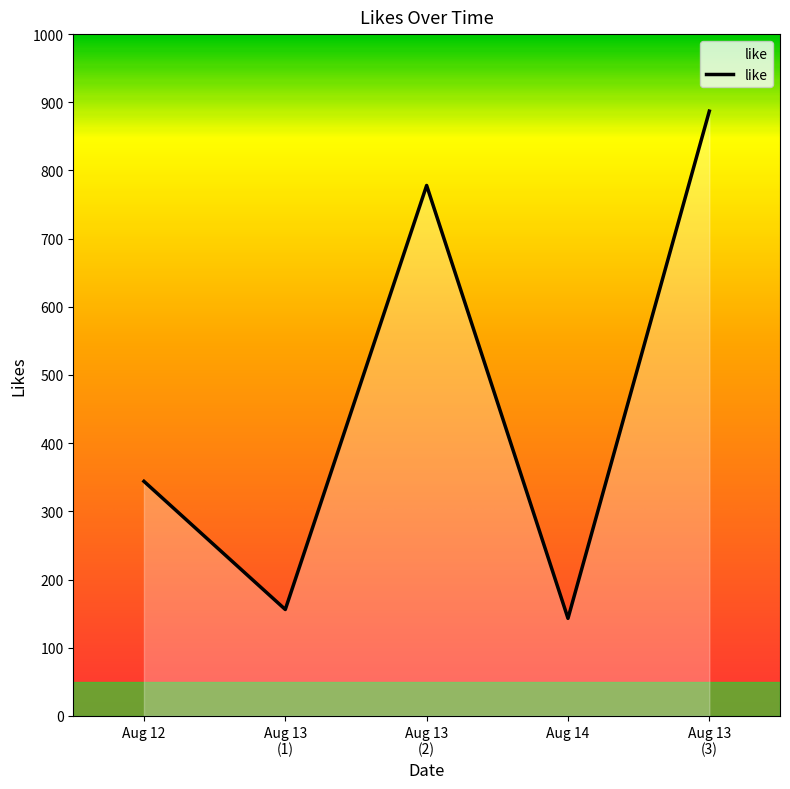

What is the approximate value at Aug 14?

143